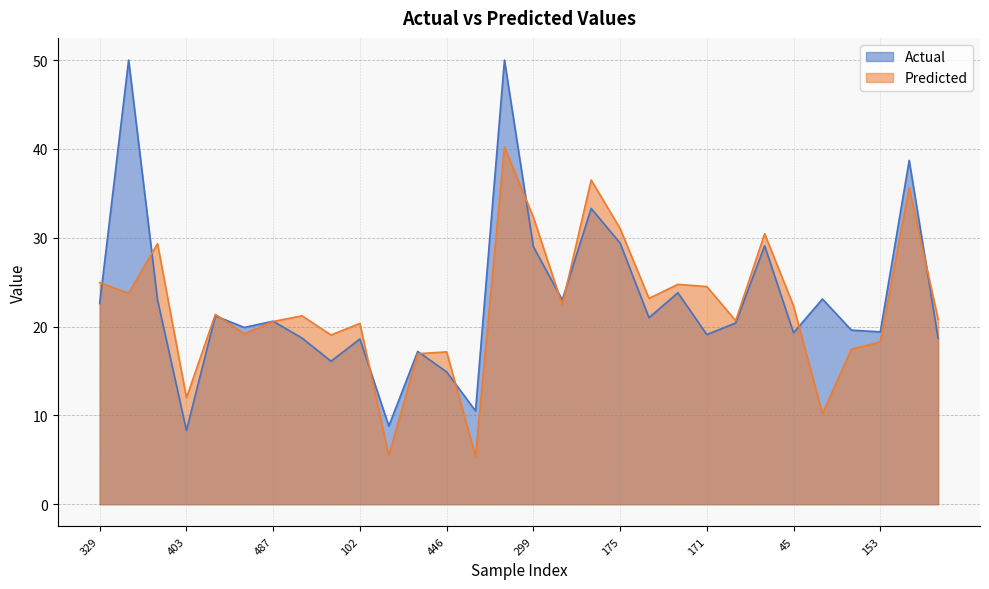

In Actual, how many points are higher than both neighbors (excluding endpoints)?

11